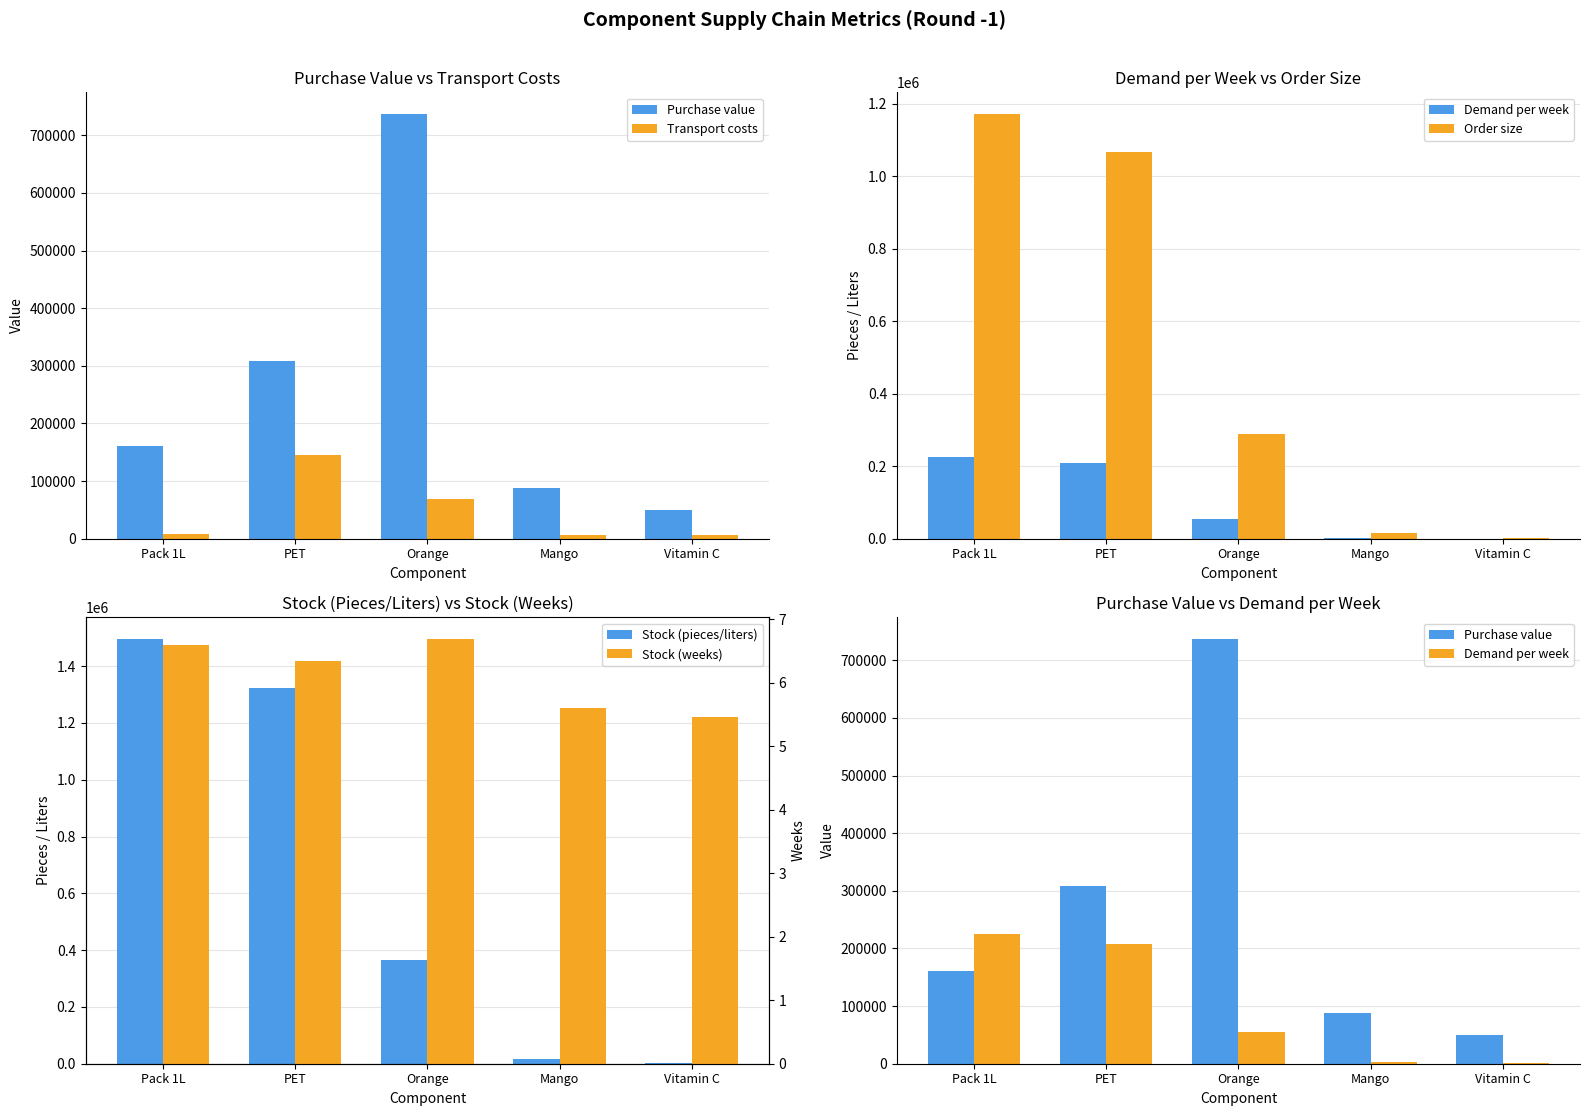

True or false: Demand per week has a value of 746.5 at Vitamin C.

False